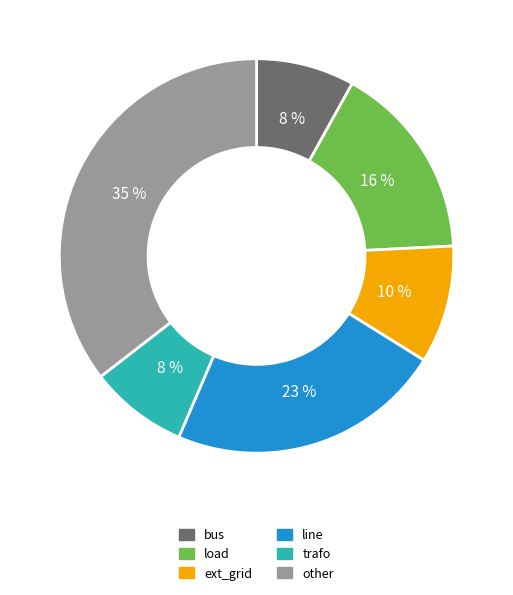

What is the ratio of the value at other to the value at load?

2.2